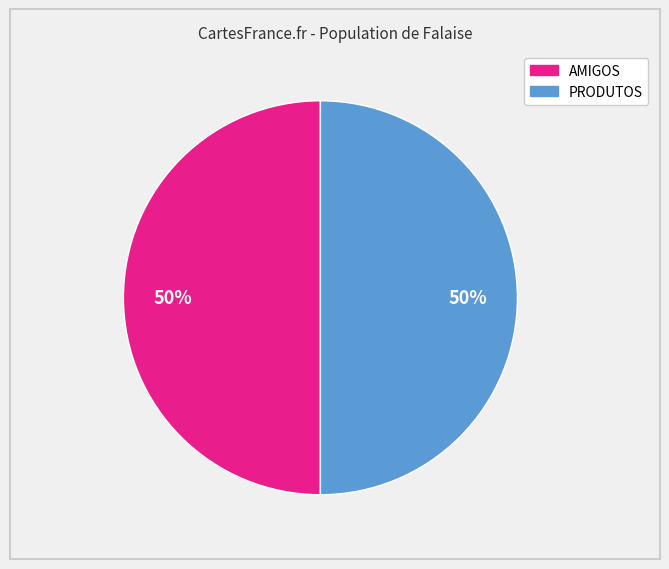

To the nearest percent, what is the average slice percentage?

50%